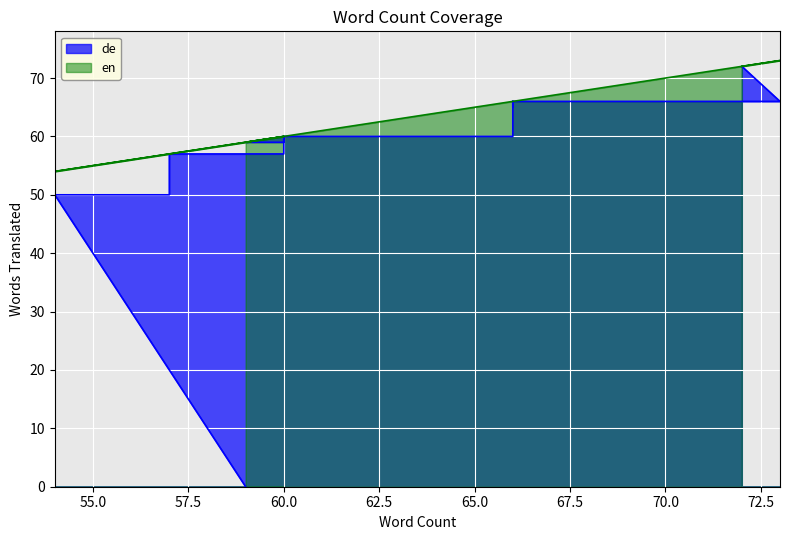

True or false: en and de cross at least once.

False